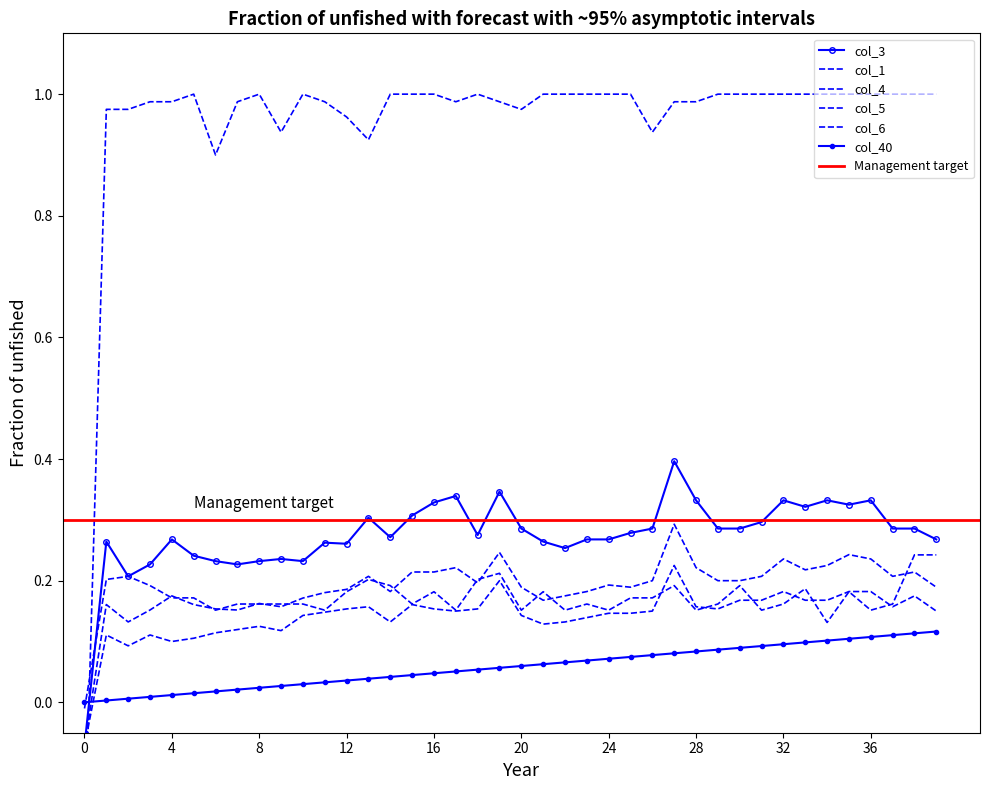

Does the chart have visible grid lines?

No